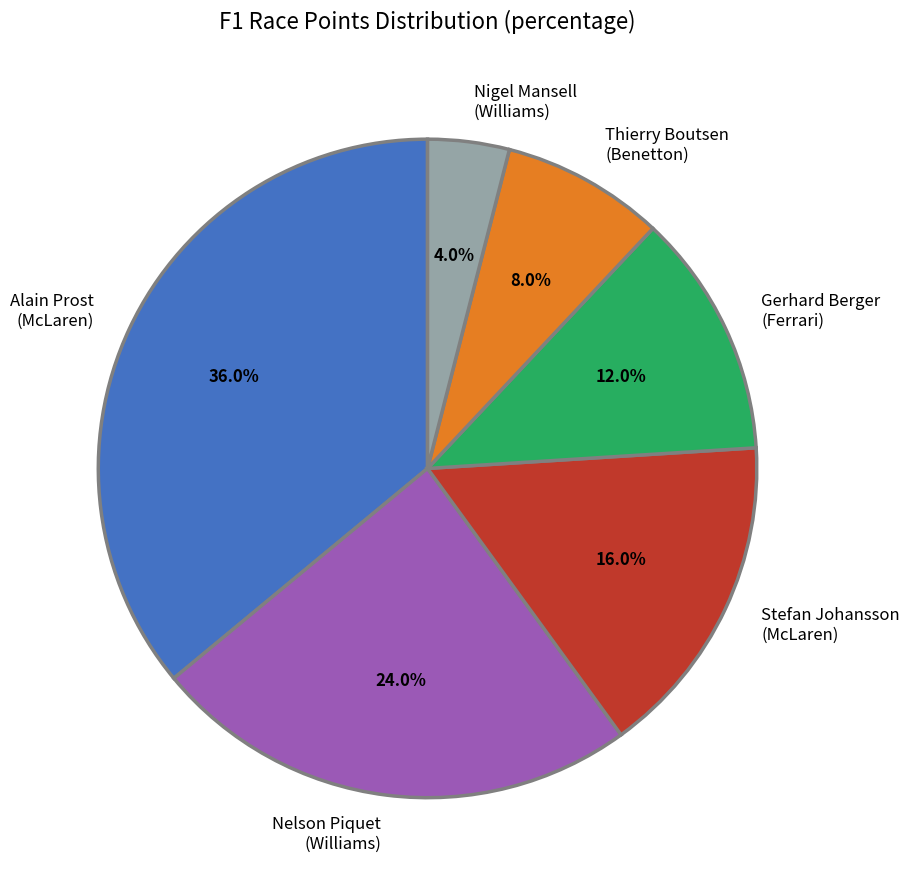

Which has a higher value, Alain Prost (McLaren) or Gerhard Berger (Ferrari)?

Alain Prost (McLaren)